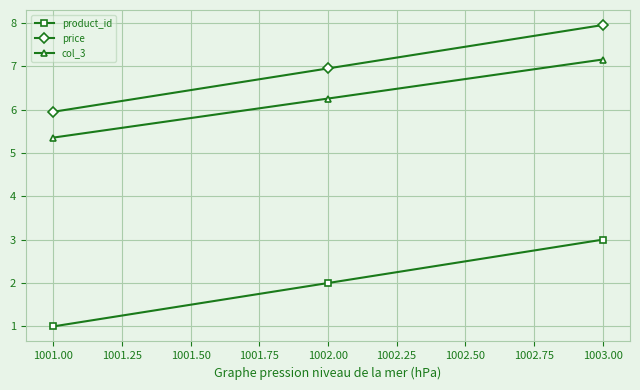

How many lines are shown in the chart?

3